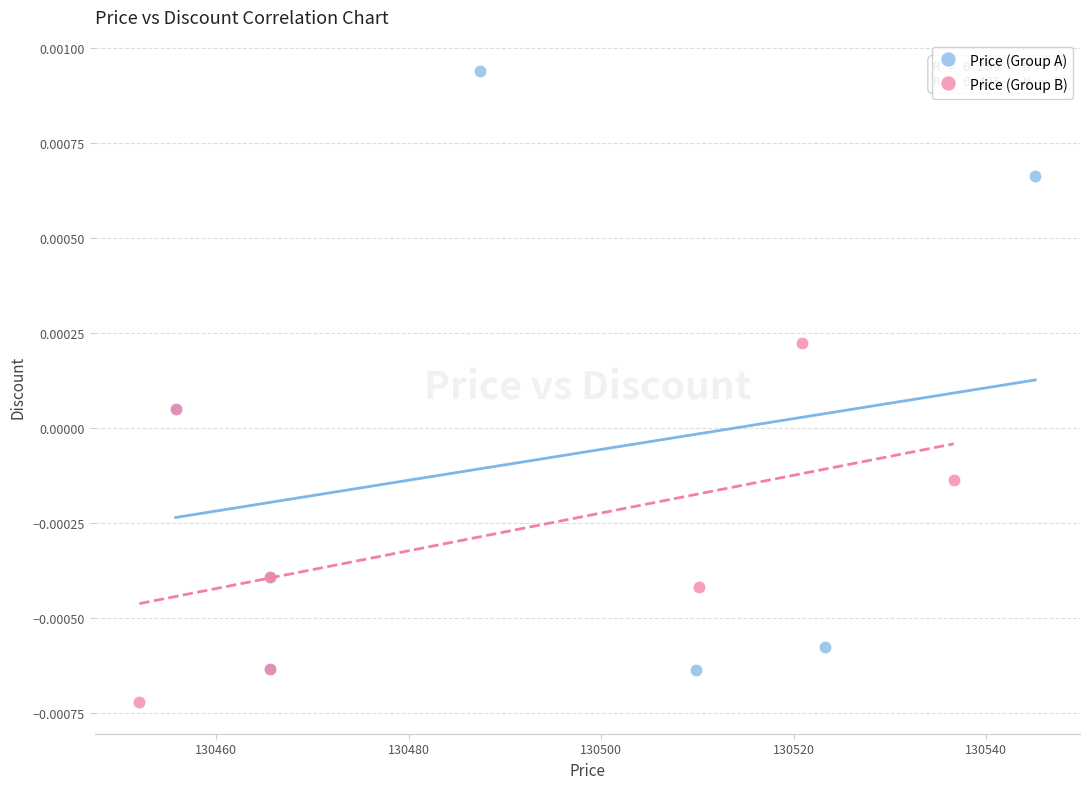

Which series reaches the maximum Y coordinate?

Price (Group A)